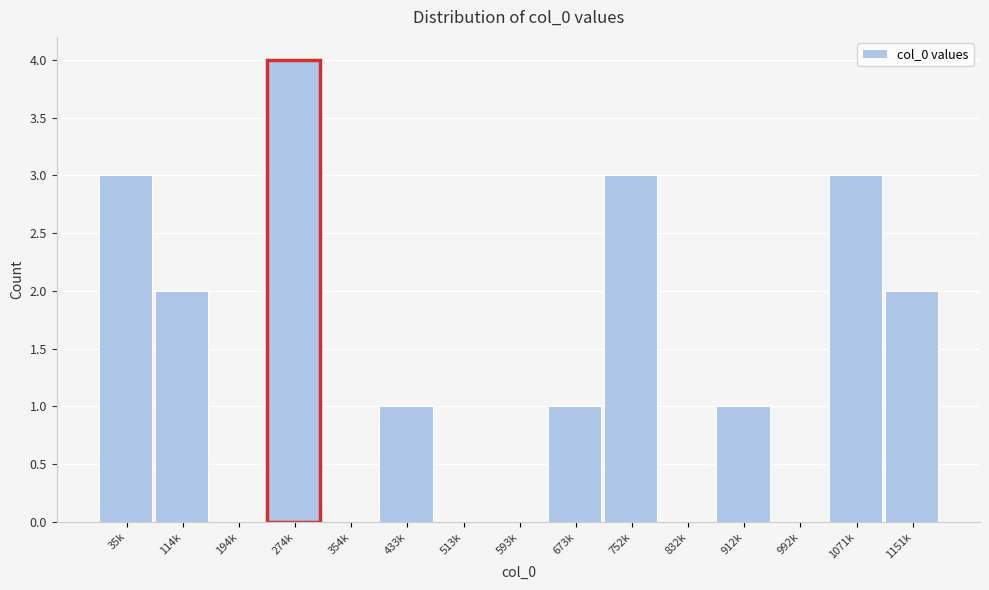

Reading left to right, extract all data points from this chart.

35k=3	114k=2	194k=0	274k=4	354k=0	433k=1	513k=0	593k=0	673k=1	752k=3	832k=0	912k=1	992k=0	1071k=3	1151k=2